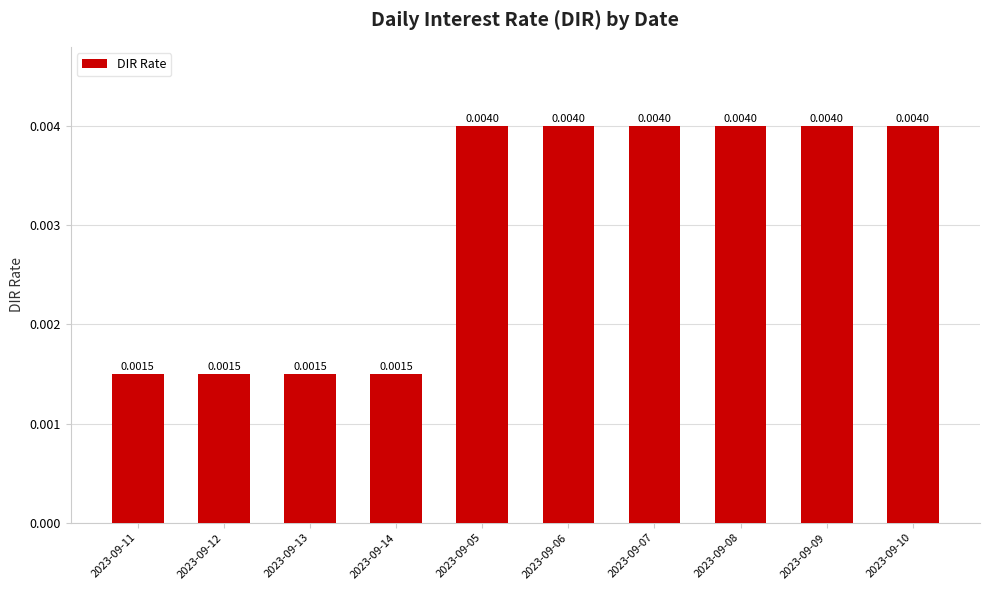

Rank the categories by value from lowest to highest.

2023-09-11, 2023-09-12, 2023-09-13, 2023-09-14, 2023-09-05, 2023-09-06, 2023-09-07, 2023-09-08, 2023-09-09, 2023-09-10